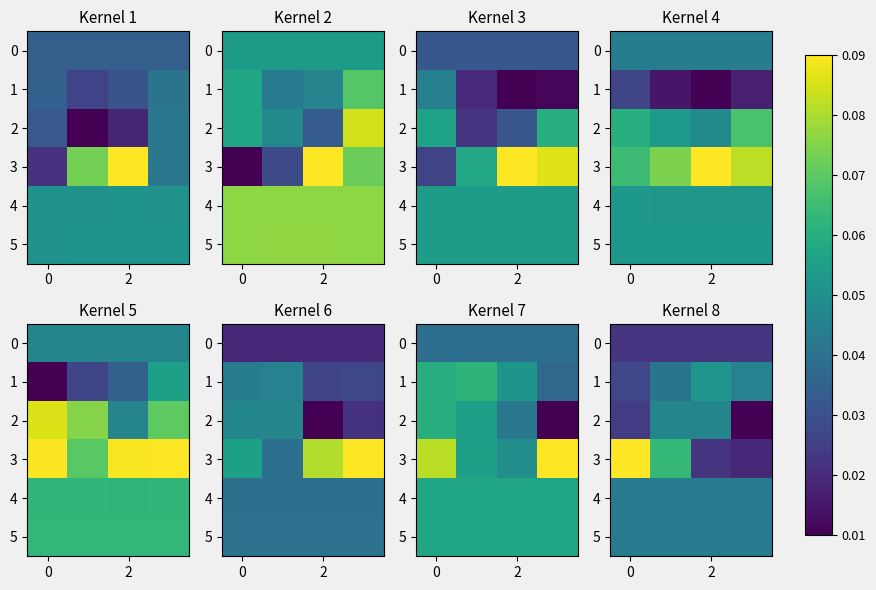

Which series has the largest total across all categories?

3